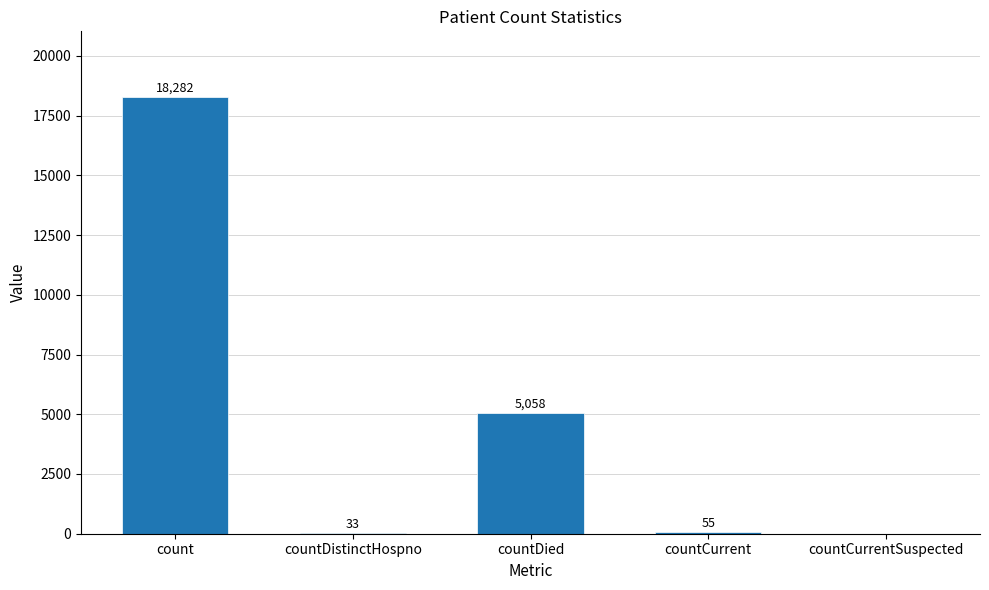

Does the chart contain stacked bars?

No